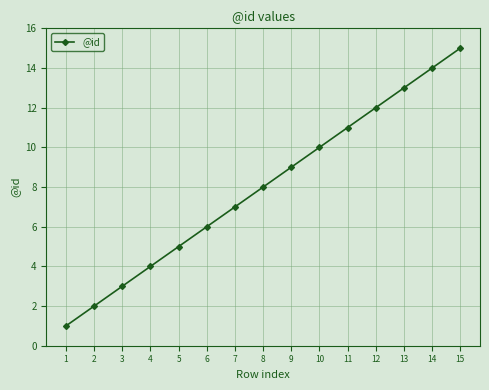

Reading right to left, extract all data points from this chart.

15	14	13	12	11	10	9	8	7	6	5	4	3	2	1